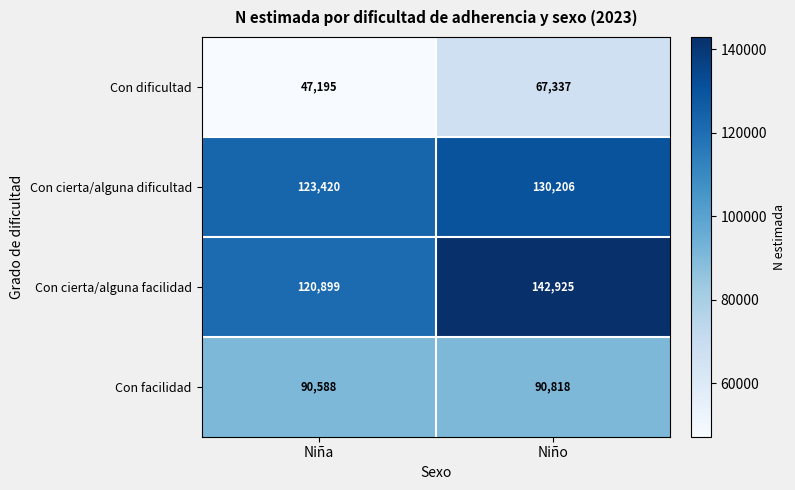

Rank the series by their maximum value, from highest to lowest.

Con cierta/alguna facilidad, Con cierta/alguna dificultad, Con facilidad, Con dificultad